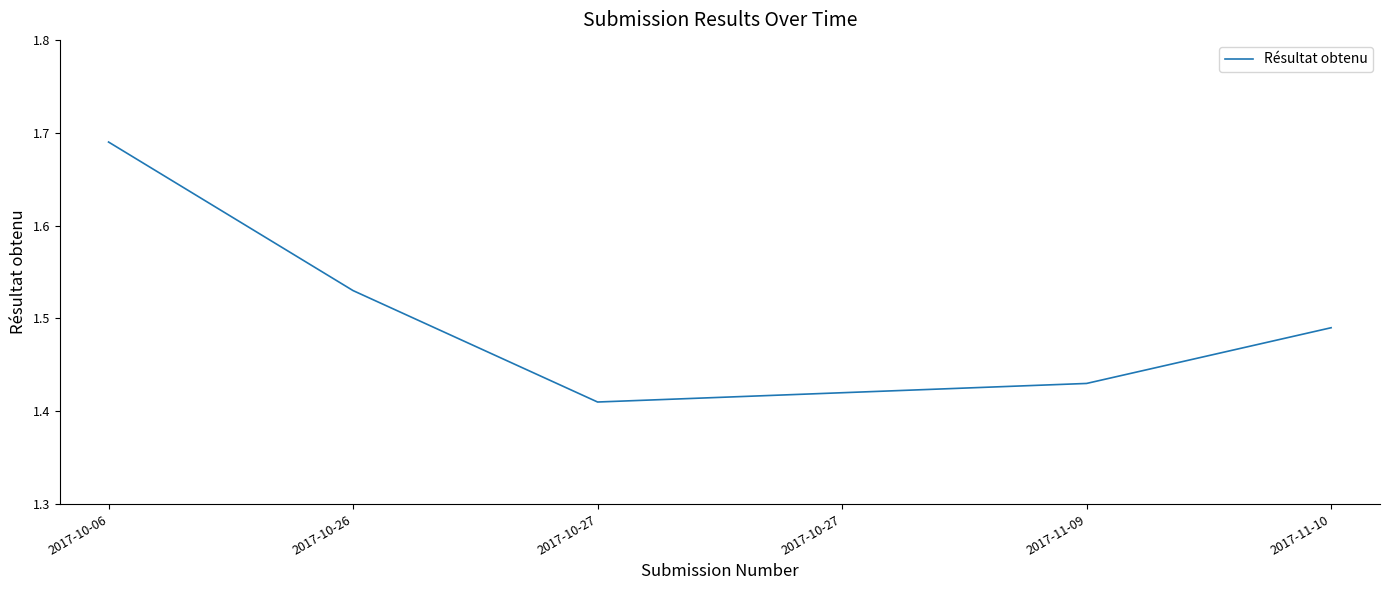

True or false: there are more than 2 points higher than both neighbors.

False